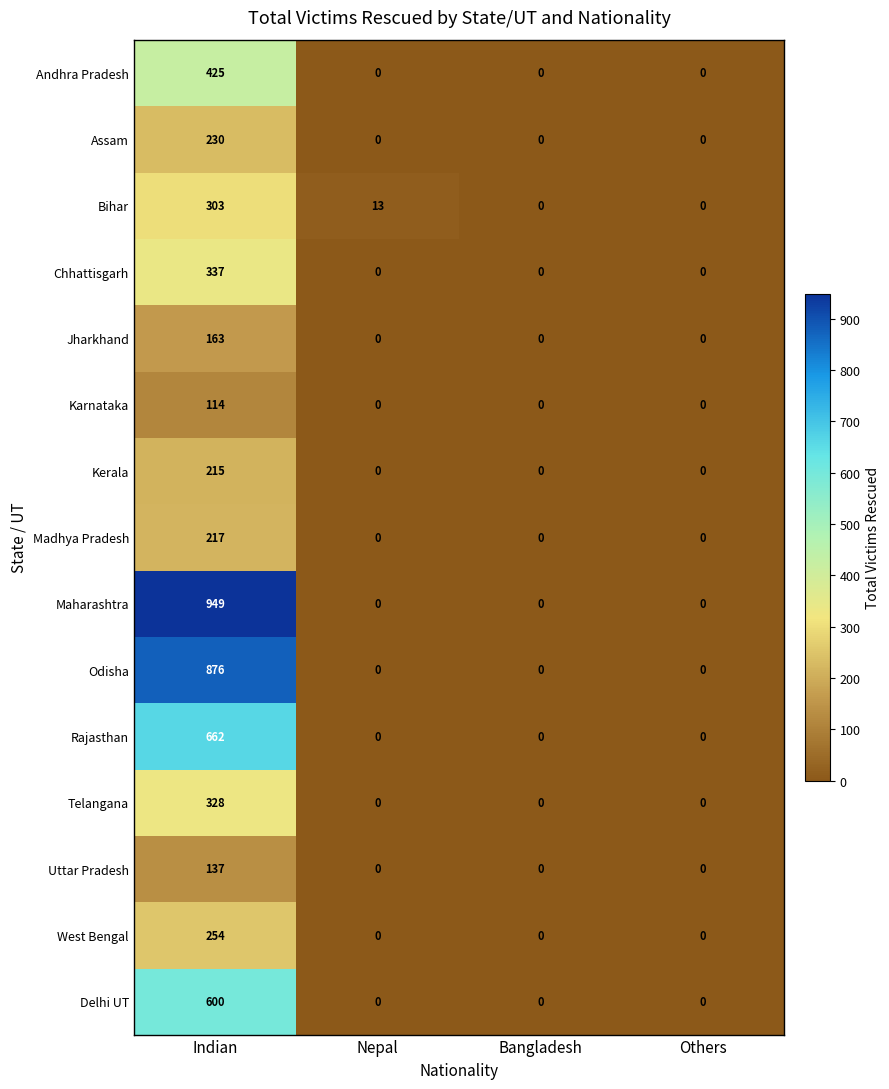

What is the maximum value shown in the chart?

949